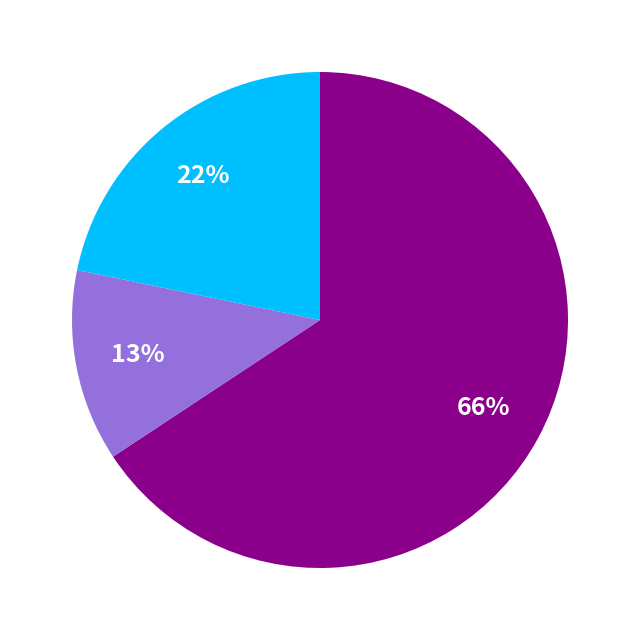

To the nearest percent, what is the average slice percentage?

33%